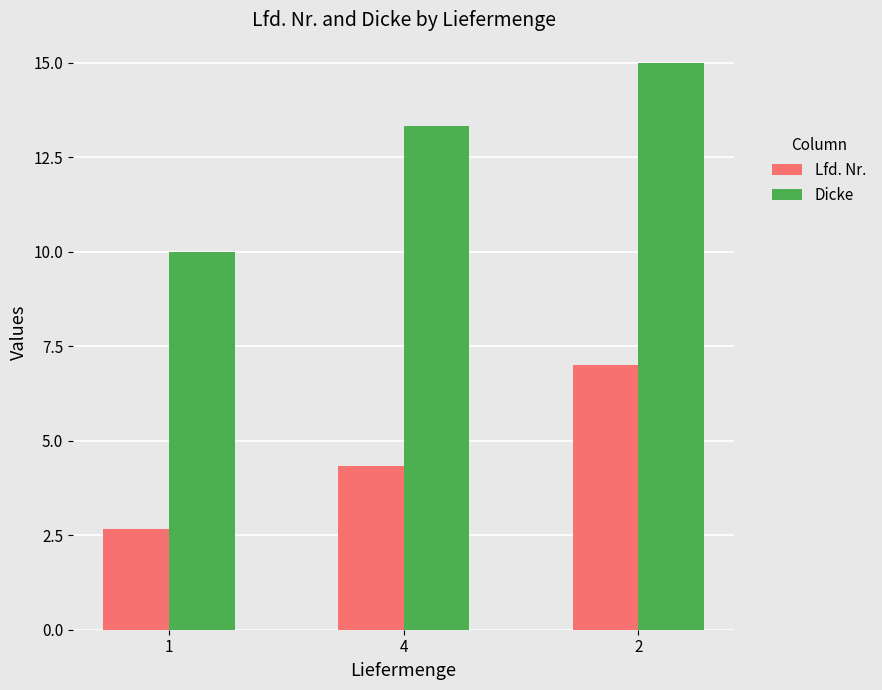

What is the value of the Dicke bar at the 3rd from the left?

15.0